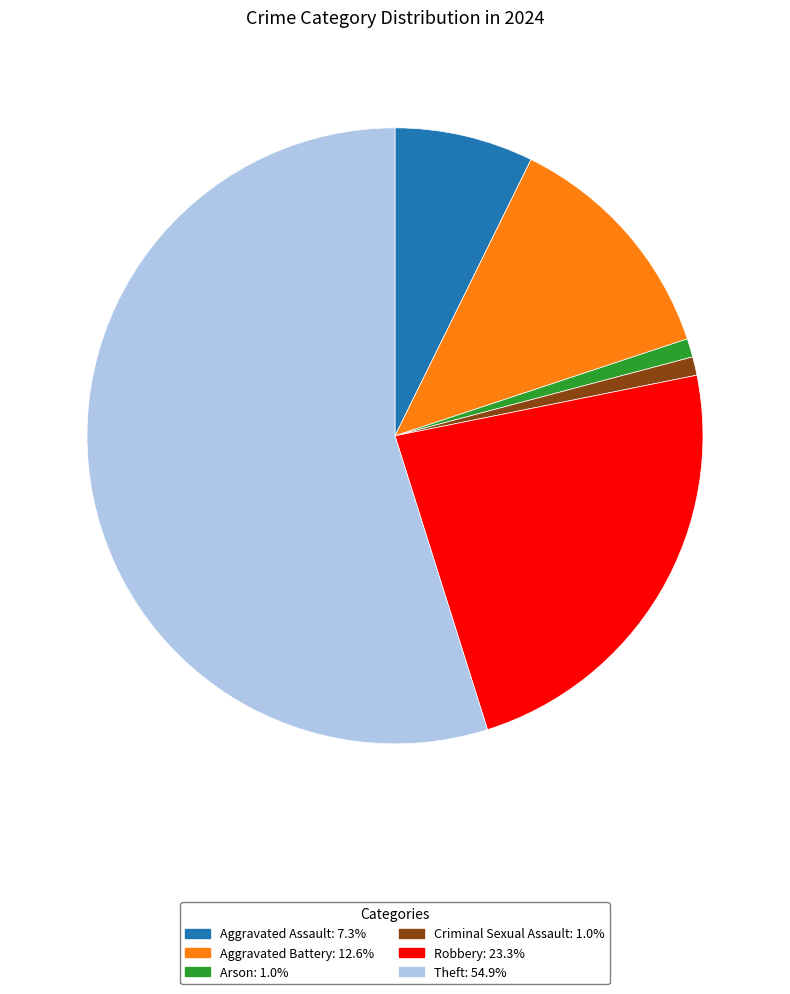

How many segments does this pie chart have?

6